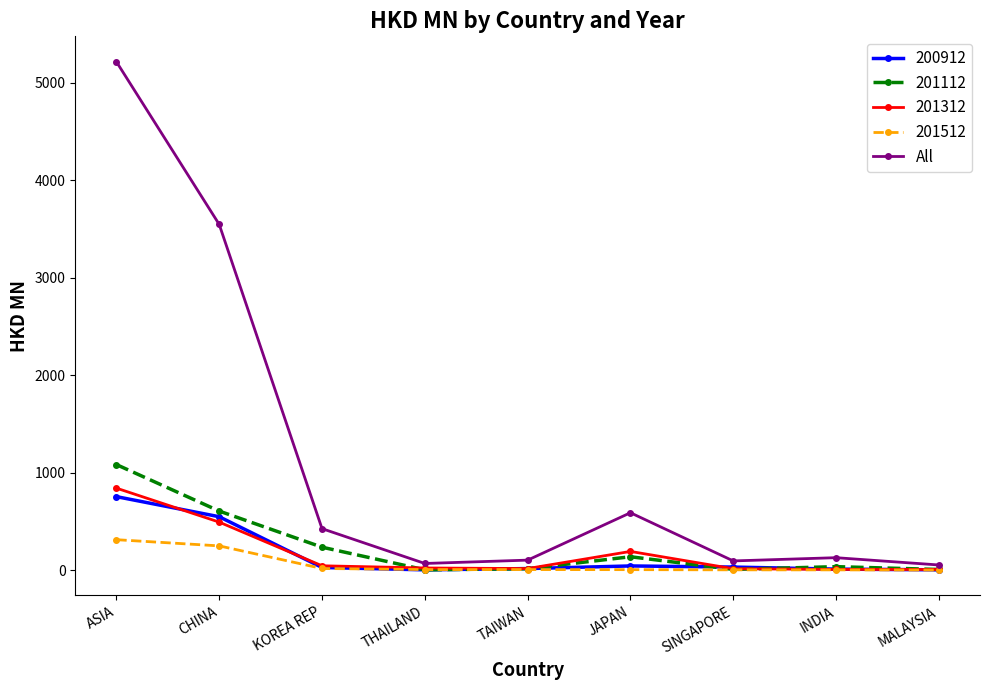

Is the value of 201312 at INDIA greater than the value of 201112 at KOREA REP?

No